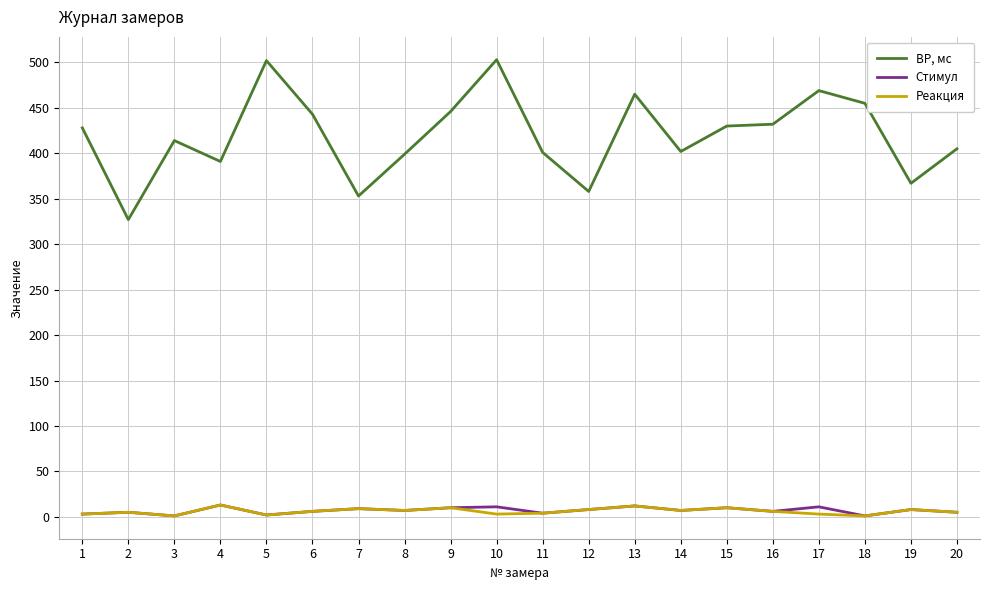

Is the value of ВР, мс at 18 greater than the value of Реакция at 5?

Yes